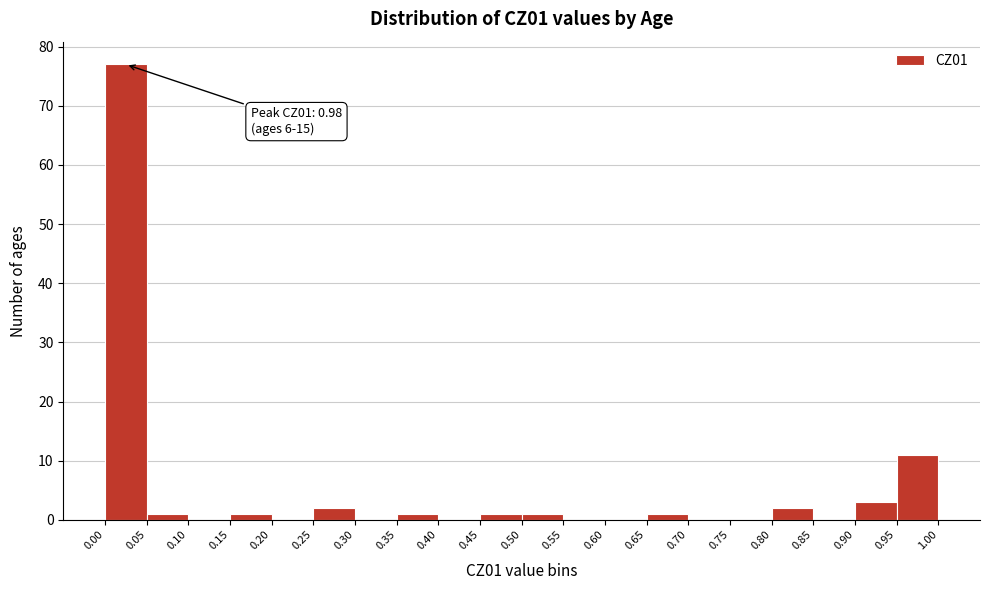

Over which range of the x-axis is the bar tallest?

0.00 to 0.05